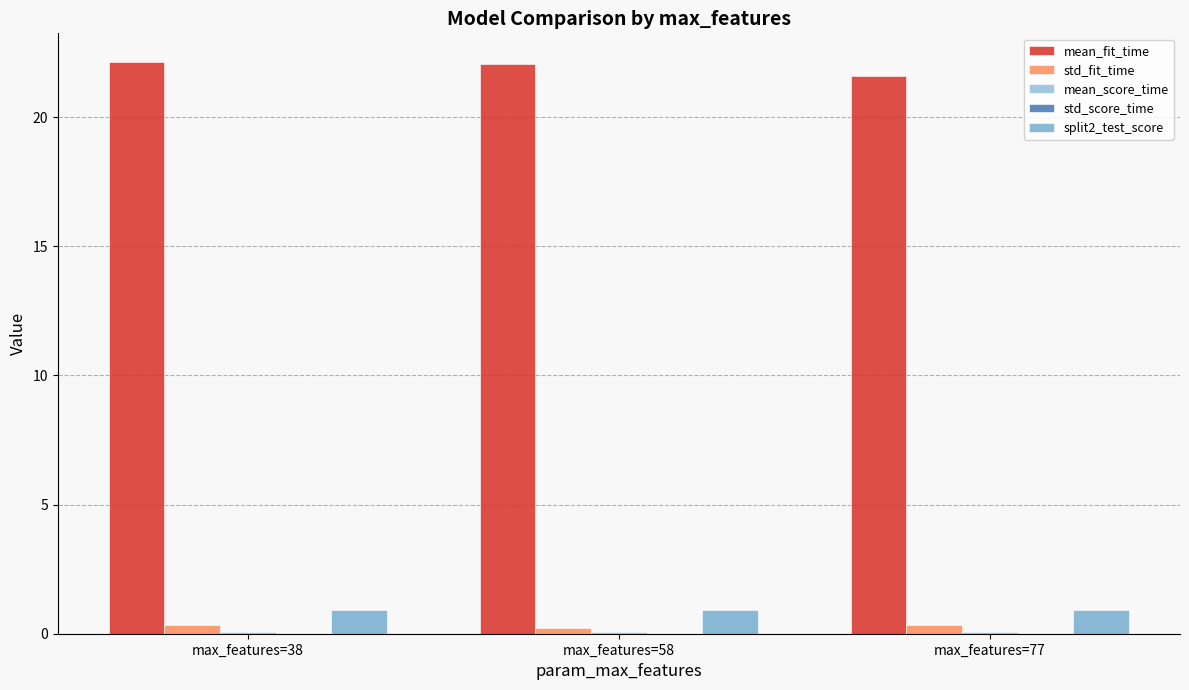

Count the number of categories in the chart.

3